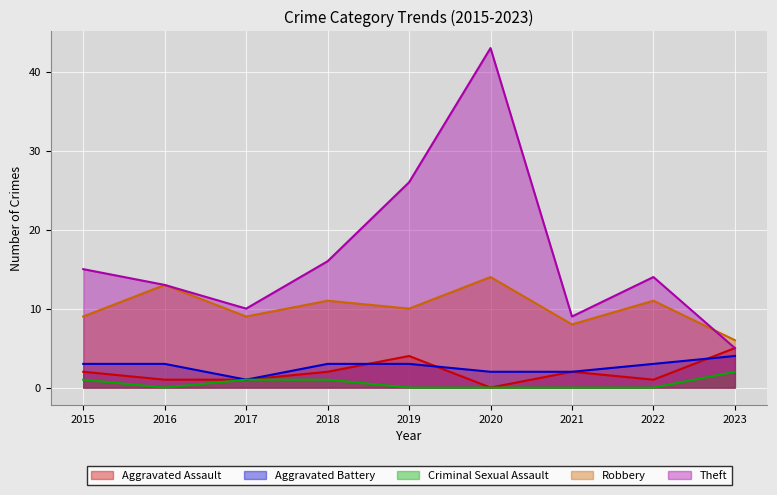

What is the value of the Theft point at the 8th from the left?

14